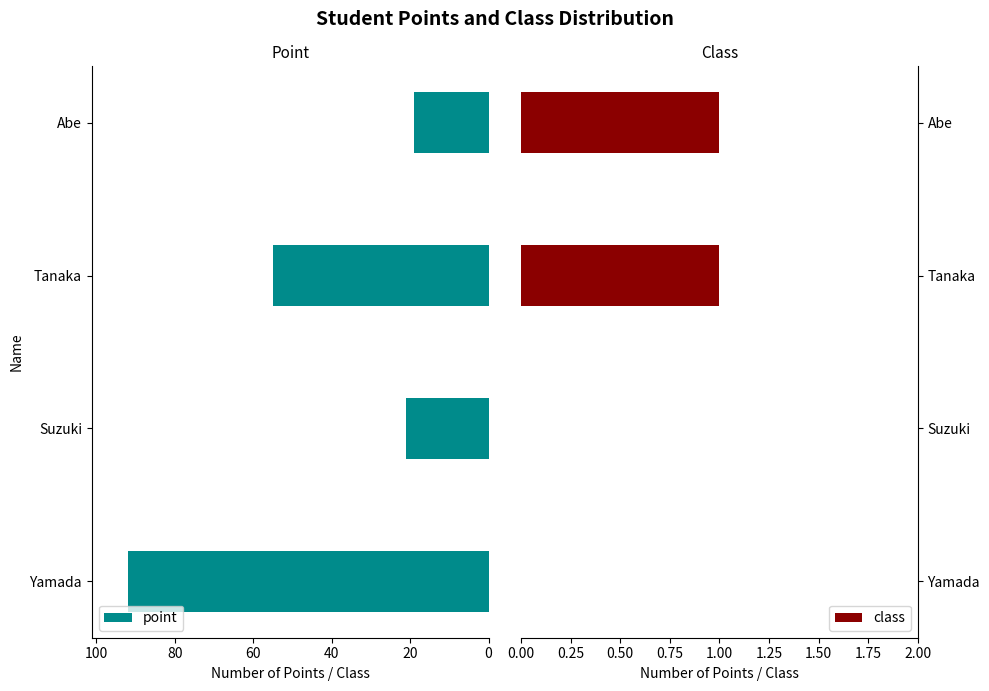

Reading right to left, what are all the values shown in this chart?

point: 60=19	40=55	20=21	0=92
class: 60=1	40=1	20=0	0=0